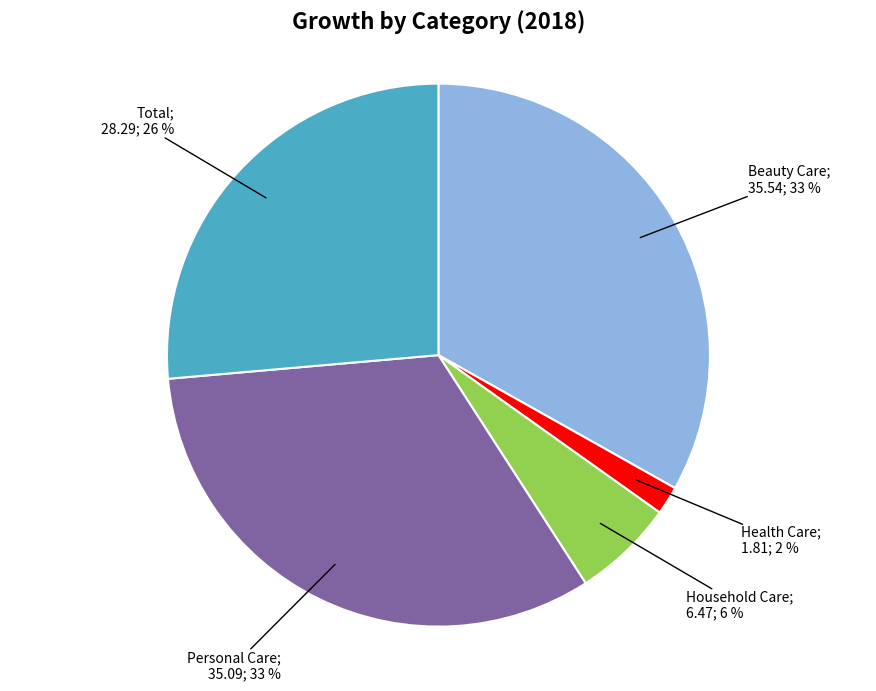

Does any single category account for the majority?

No